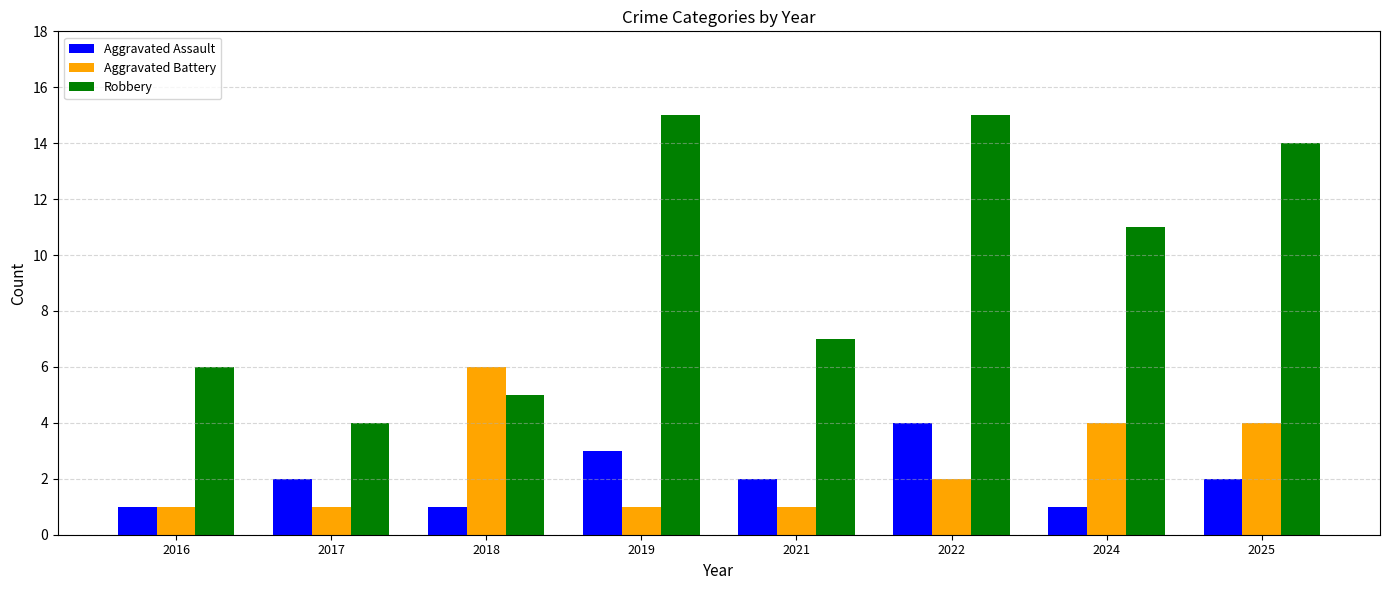

What is the value of the Robbery bar at the 8th from the left?

14